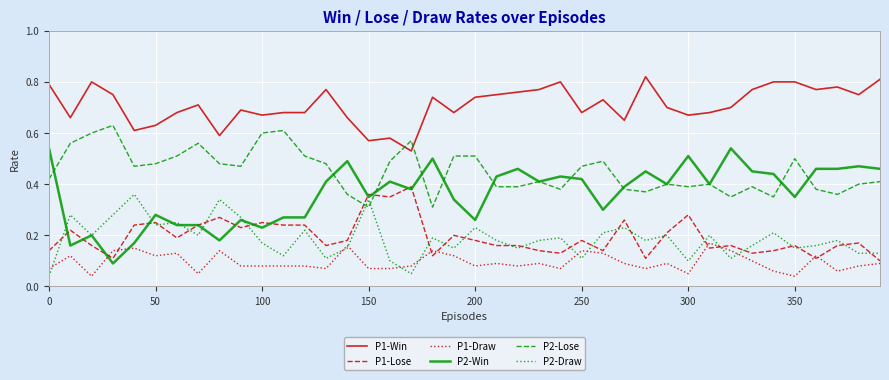

After their last crossing, which series has the higher values: P2-Draw or P1-Draw?

P2-Draw